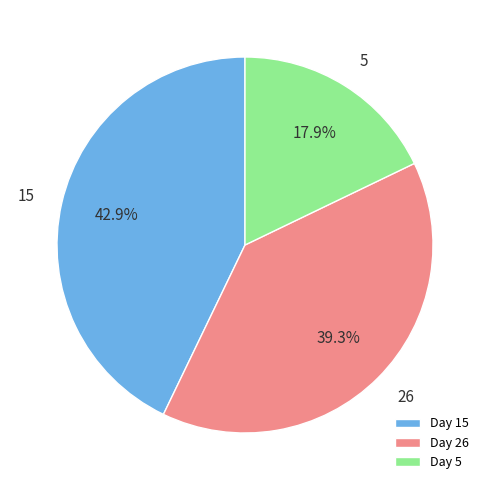

Rank the categories by value from lowest to highest.

Day 5, Day 26, Day 15